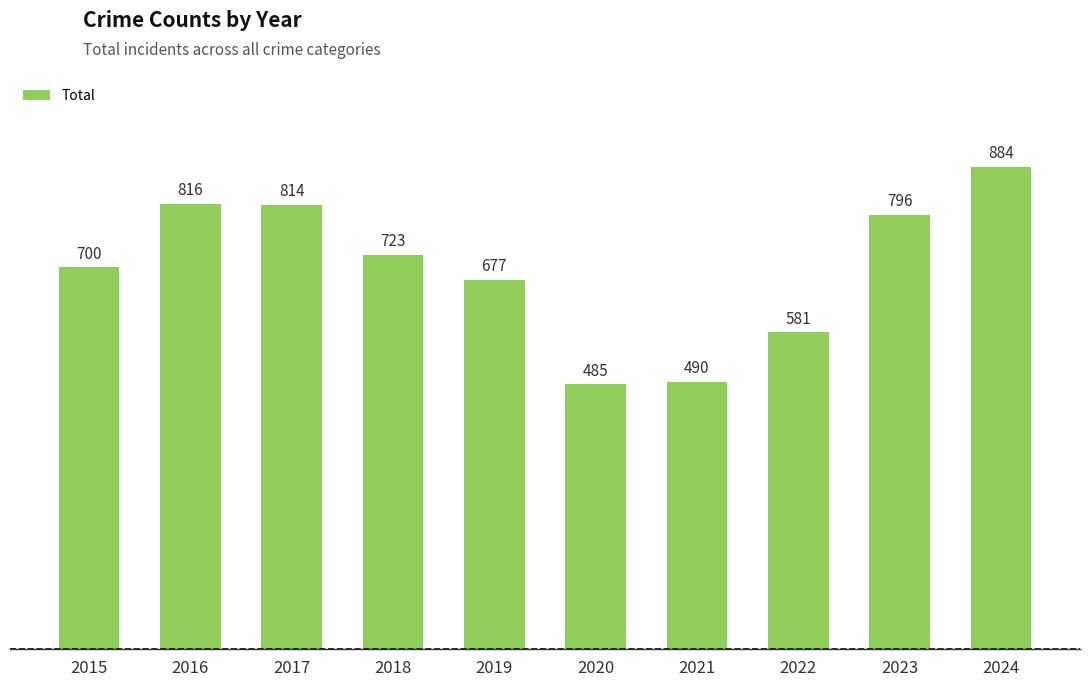

What is the ratio of the value at 2021 to the value at 2024?

0.6